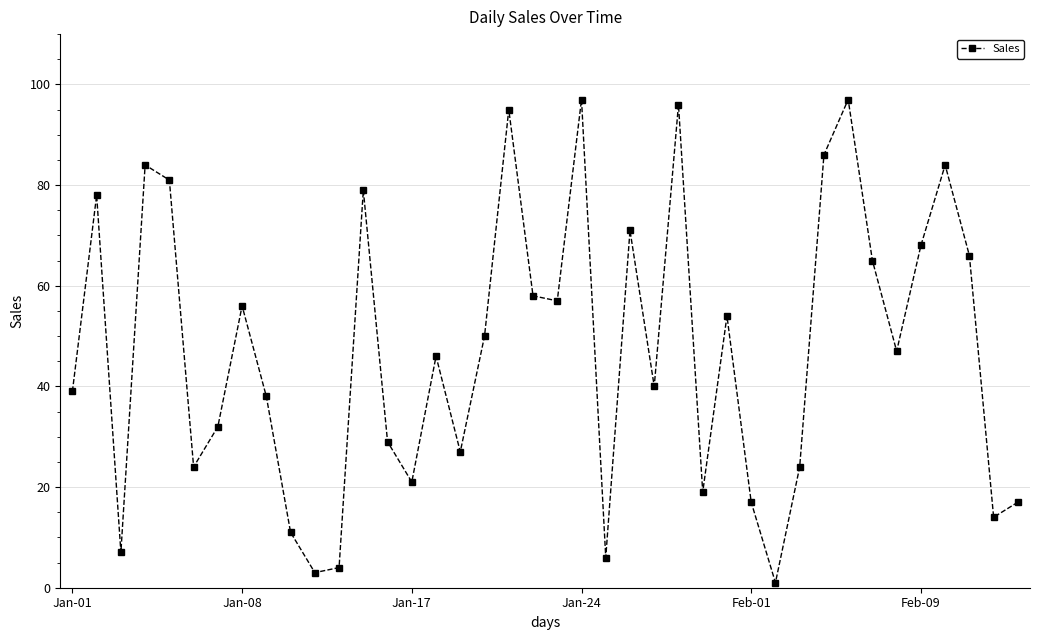

True or false: the data has more than 2 interior local peaks.

True